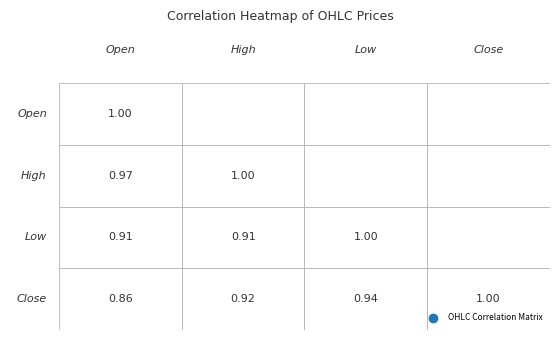

Count the number of data series in this chart.

4